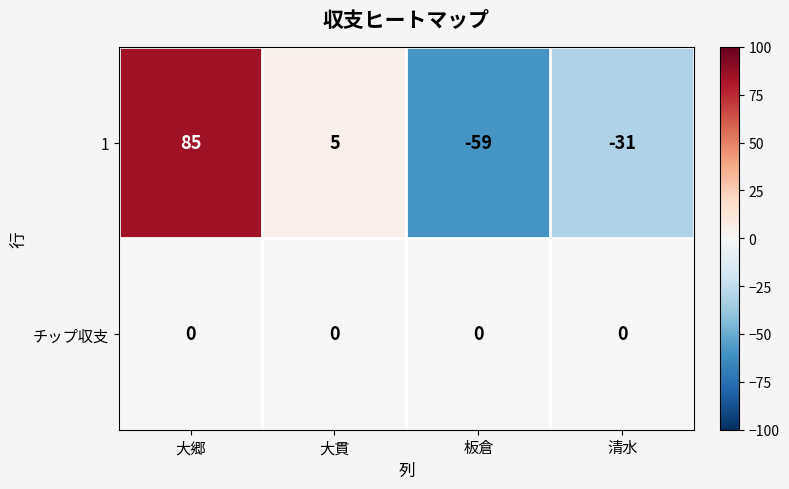

Reading right to left, what are all the values shown in this chart?

1: -31	-59	5	85
チップ収支: 0	0	0	0